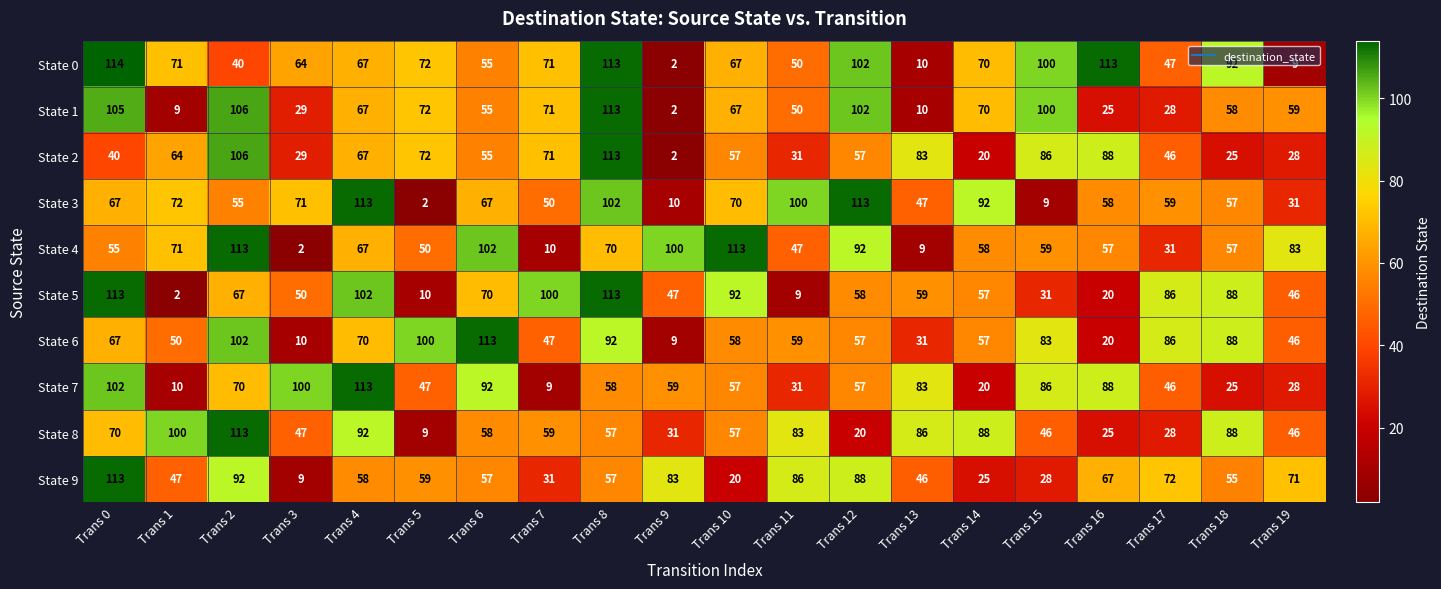

At which label does State 8 first exceed 58?

Trans 0